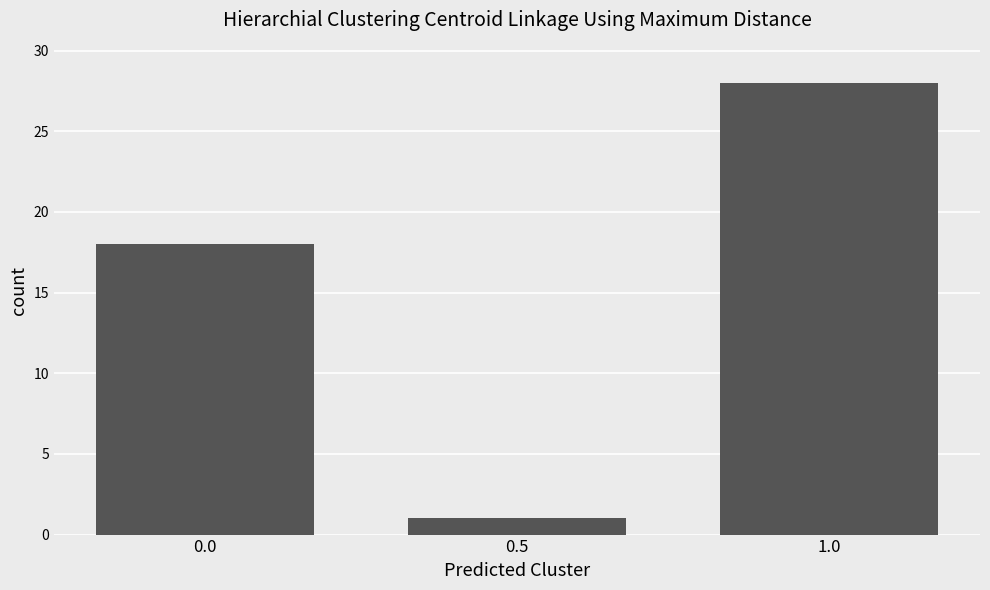

List the labels in order of value, smallest first.

0.5, 0.0, 1.0